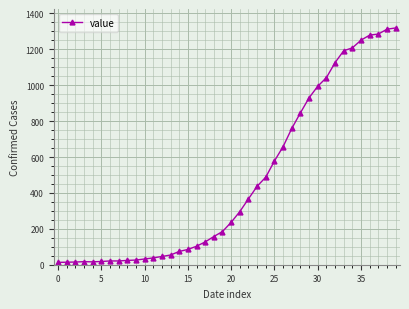

What is the difference between the maximum and minimum values?

1306